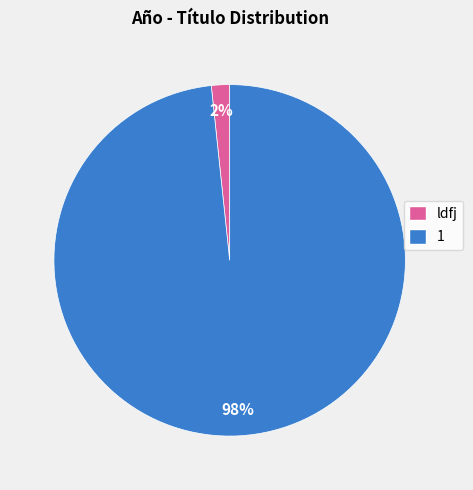

Which slice is the smallest?

ldfj